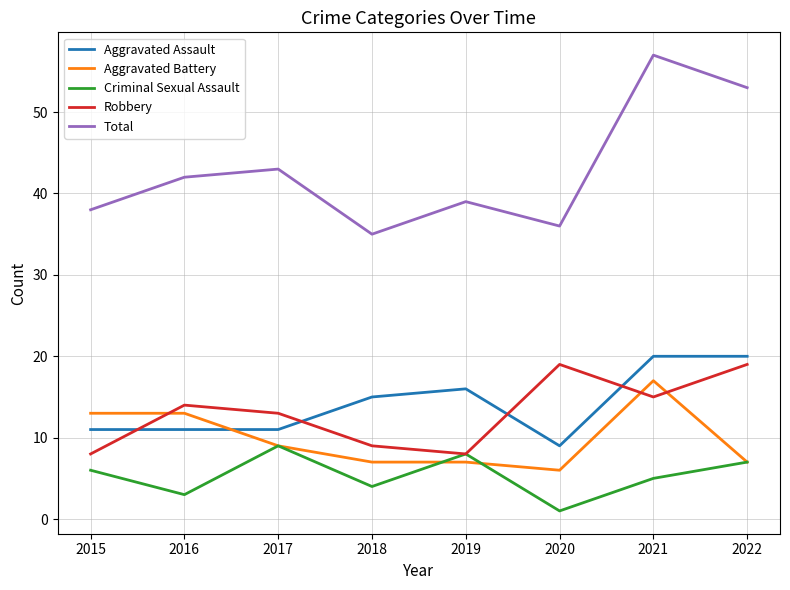

The value of Total at 2020 is 36. True or false?

True